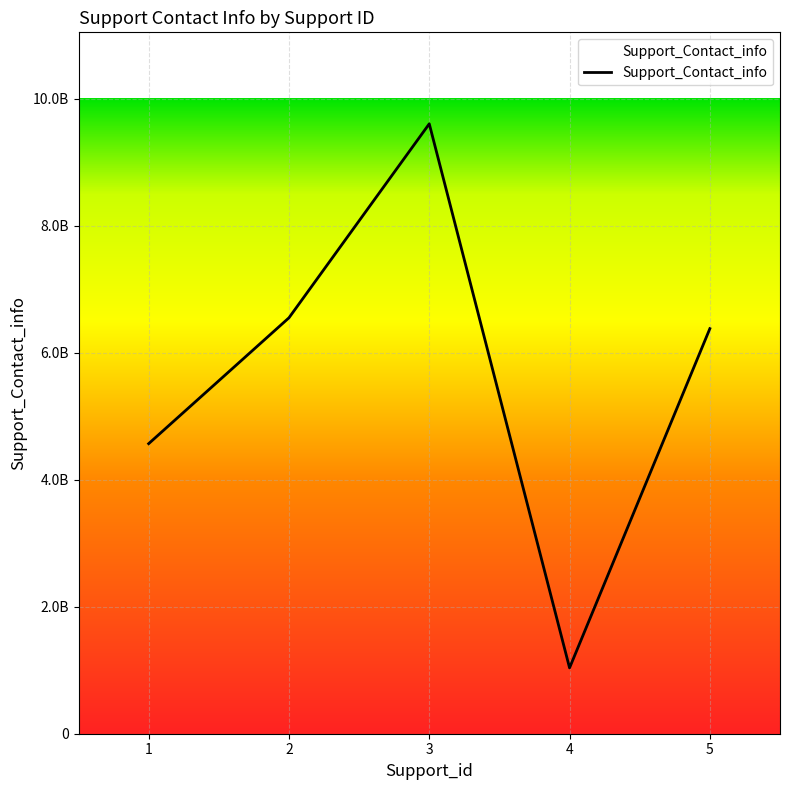

List the labels in order of value, smallest first.

4, 1, 5, 2, 3